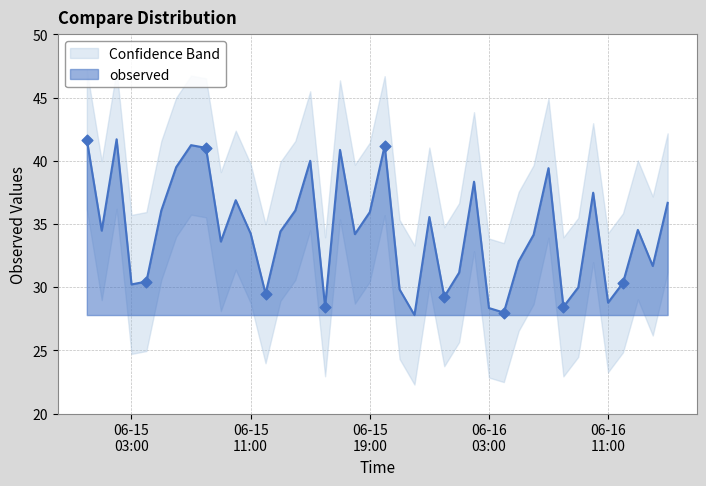

Which has a higher value, 2016-06-16 02:00:00 or 2016-06-16 04:00:00?

2016-06-16 02:00:00